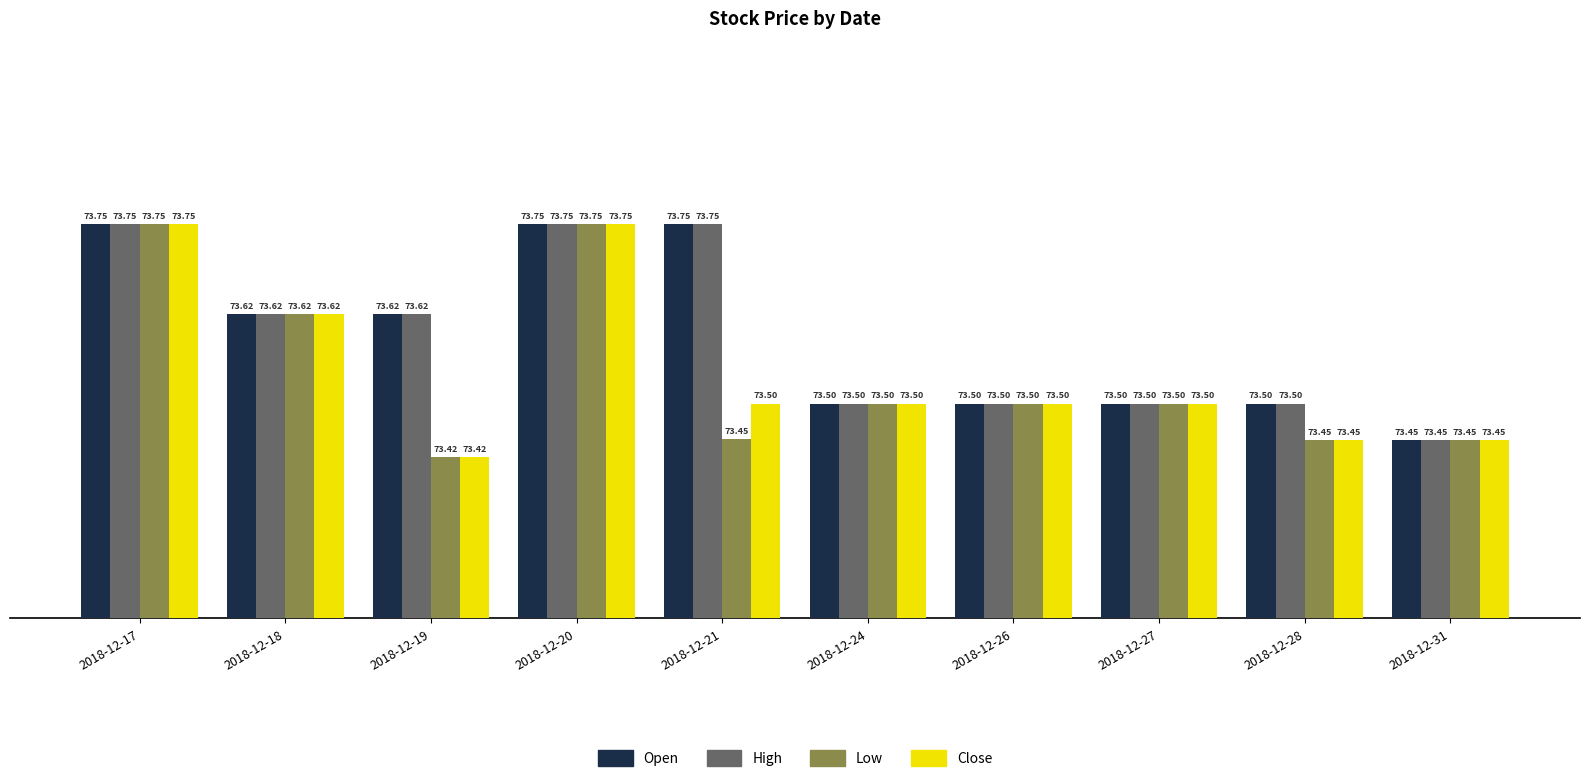

The Close series shows 42.5 at 2018-12-28. True or false?

False